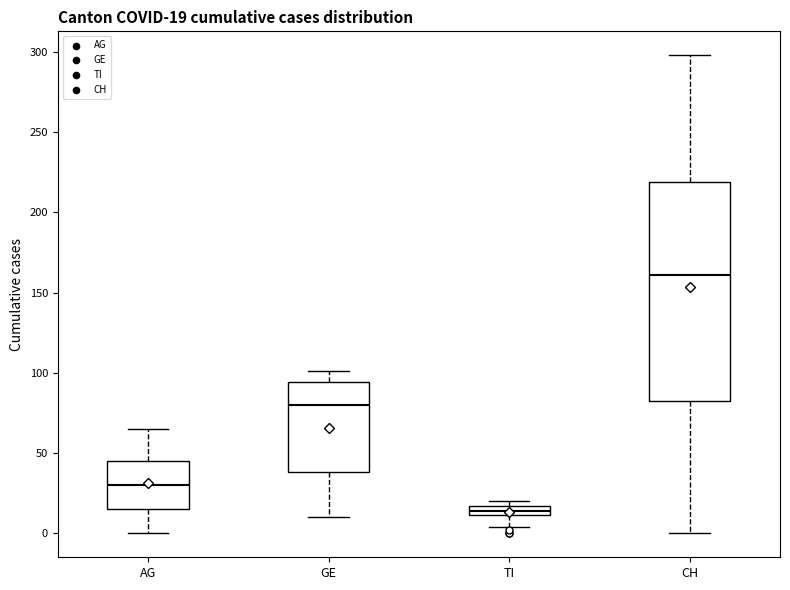

Which box is the tallest, from its lower edge to its upper edge?

CH